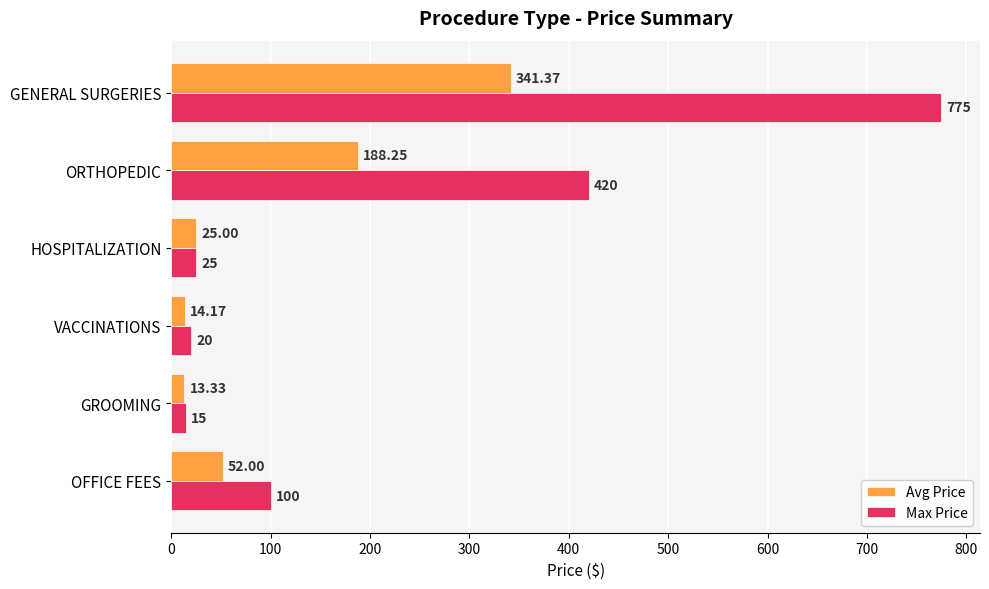

What is the sum of the Max Price values at GENERAL SURGERIES and GROOMING?

790.0